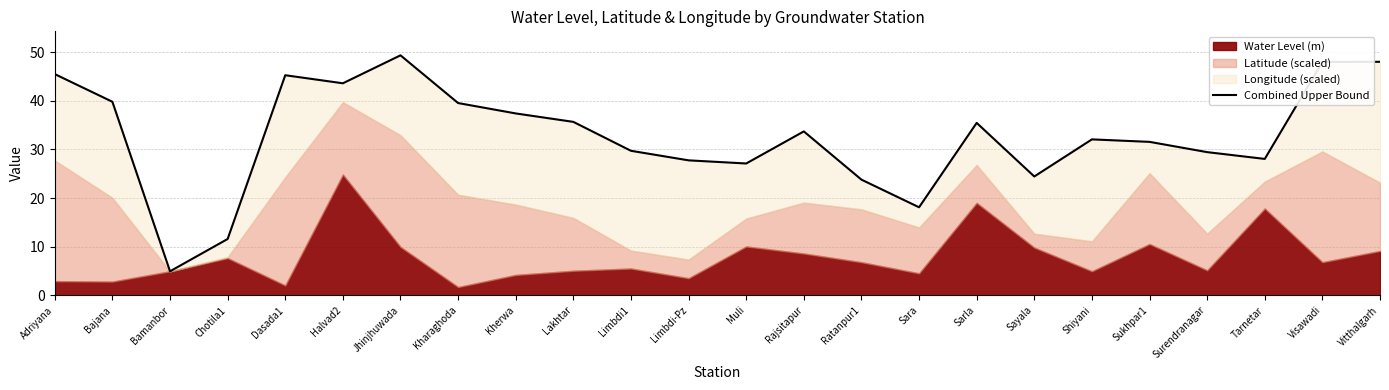

List the labels in order of value, largest first.

Jhinjhuwada, Vitthalgarh, Visawadi, Adriyana, Dasada1, Halvad2, Bajana, Kharaghoda, Kherwa, Lakhtar, Sarla, Rajsitapur, Shiyani, Sukhpar1, Limbdi1, Surendranagar, Tarnetar, Limbdi-Pz, Muli, Sayala, Ratanpur1, Sara, Chotila1, Bamanbor